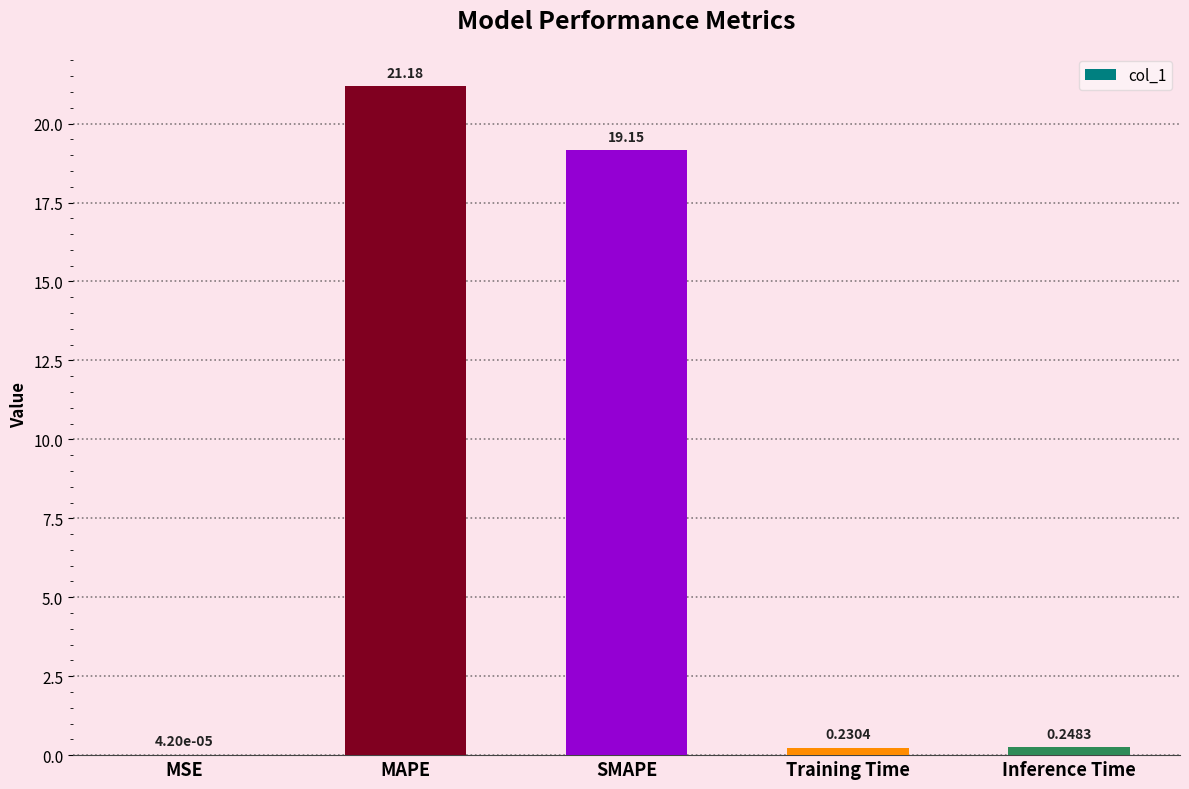

What is the change in value from SMAPE to Training Time?

-18.9